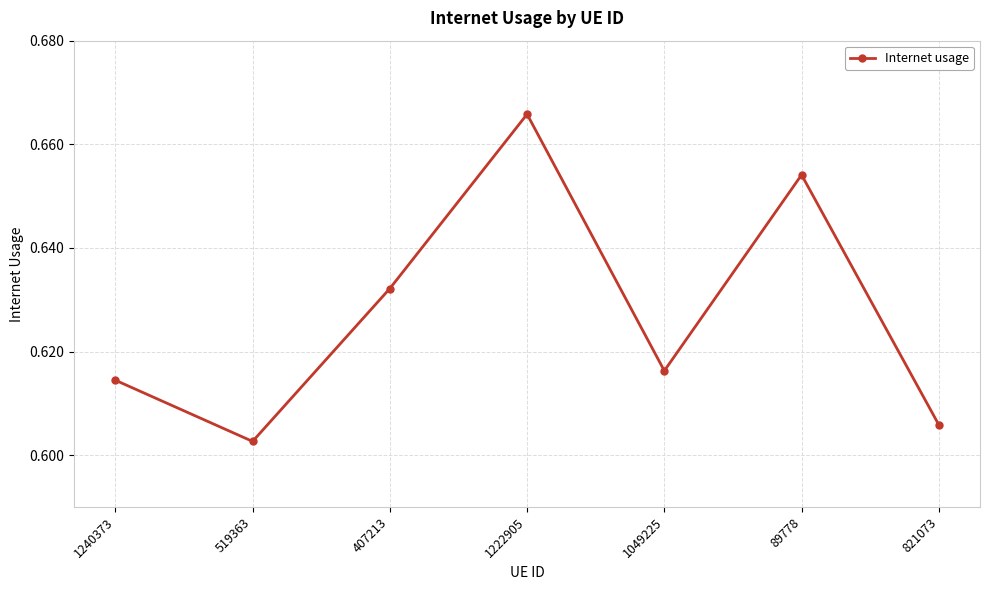

What is the sum of the values at 1240373 and 89778?

1.3